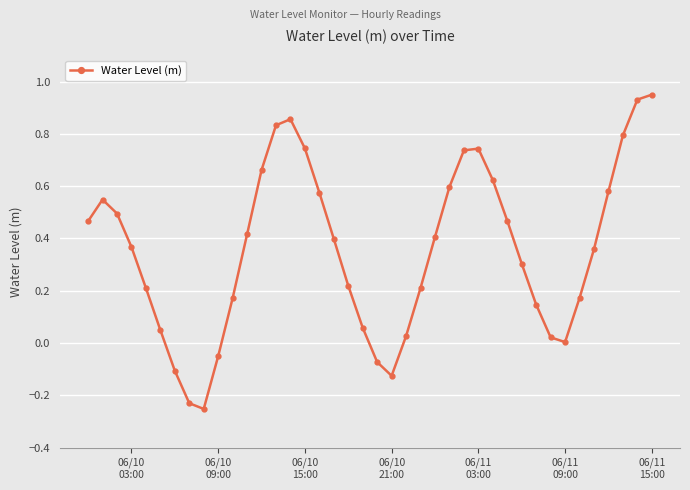

How many points are lower than both their immediate neighbors (excluding endpoints)?

3